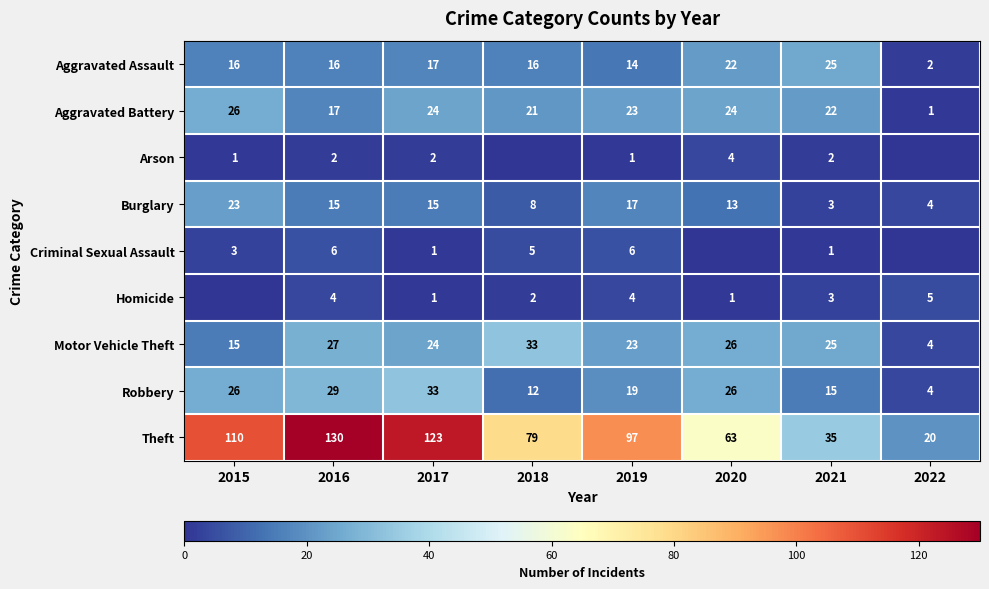

What is the spread (max minus min) of values at 2017?

122